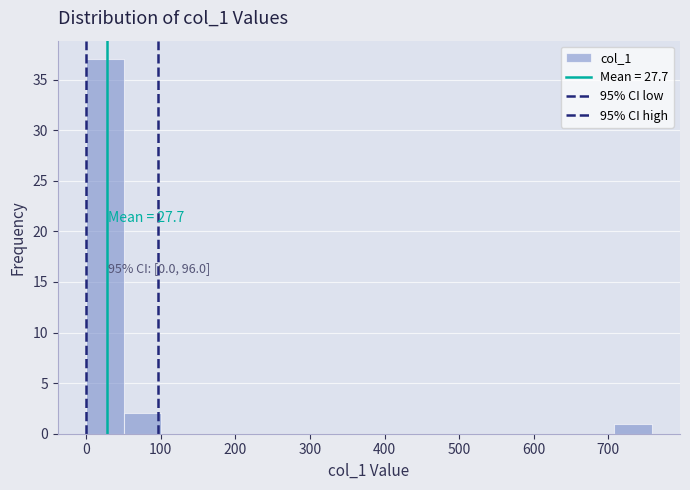

Which range on the x-axis has the tallest bar?

0 to 50